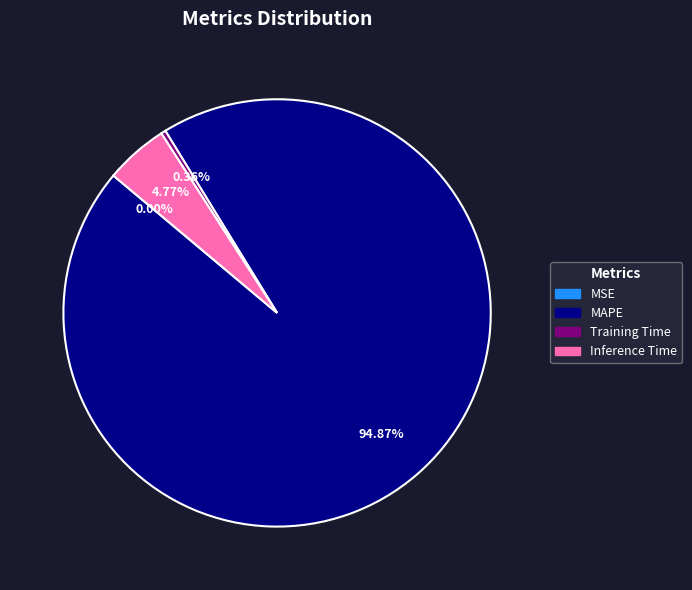

Is there a majority slice in this chart?

Yes